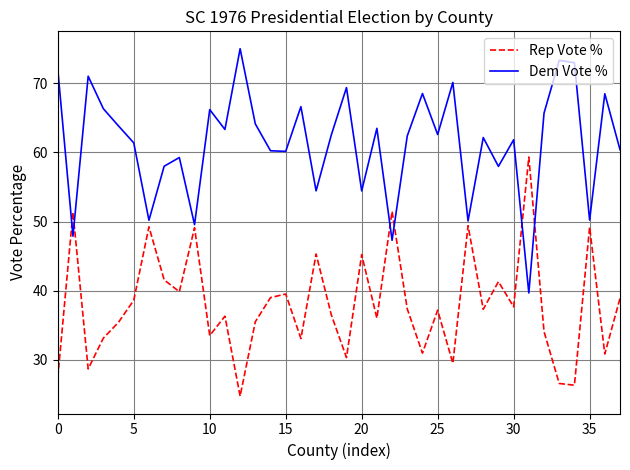

How many series are shown in this chart?

2